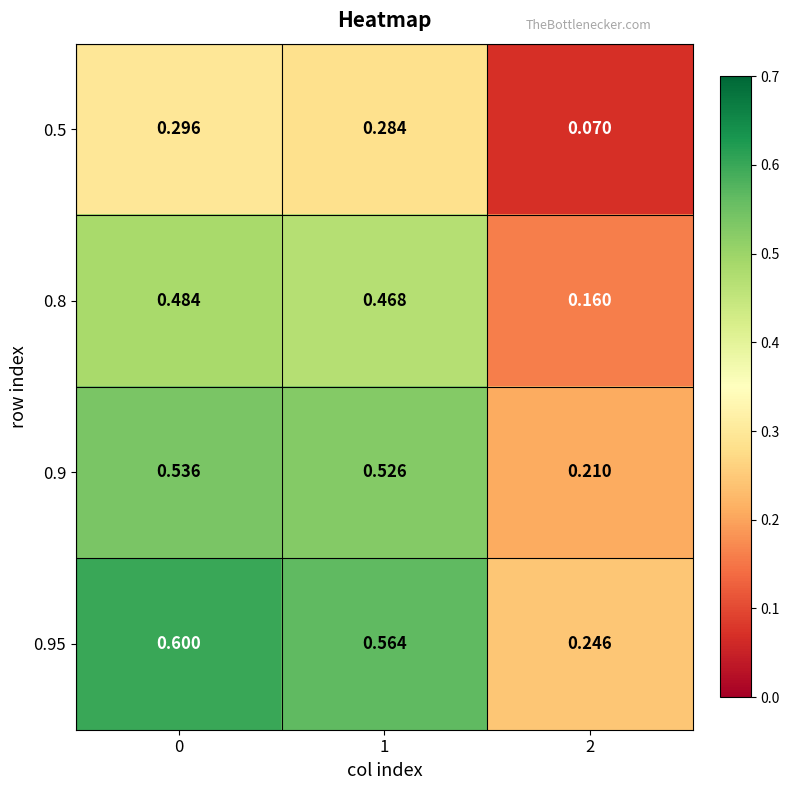

Which series has the largest range (max minus min)?

0.95